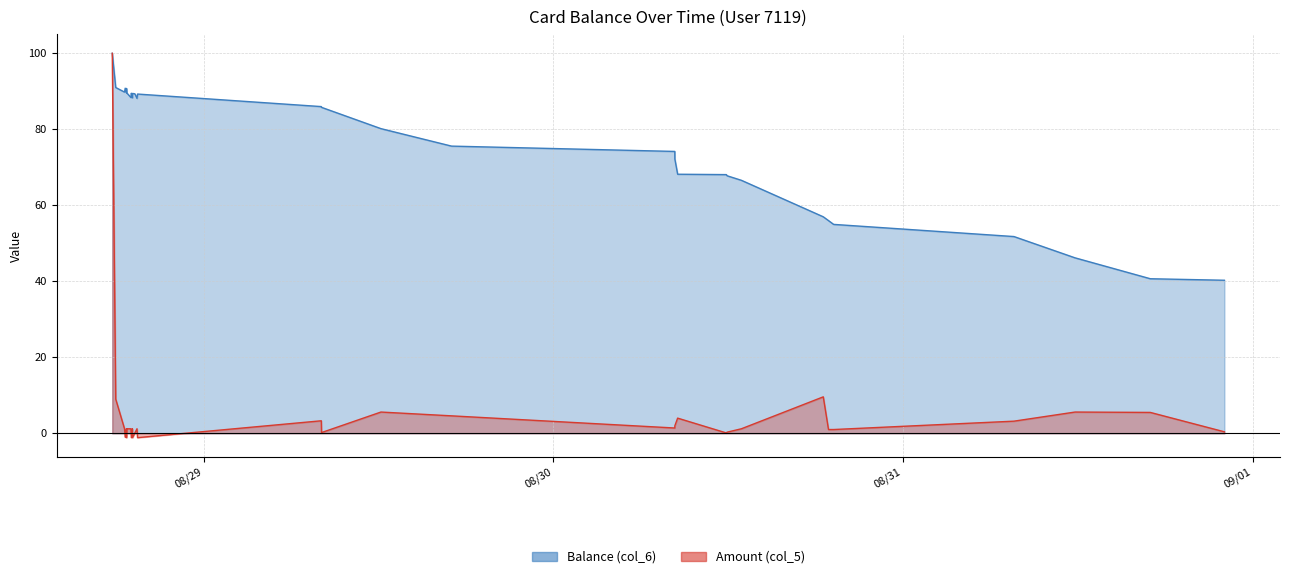

In Amount (col_5), how many points are lower than both neighbors (excluding endpoints)?

8